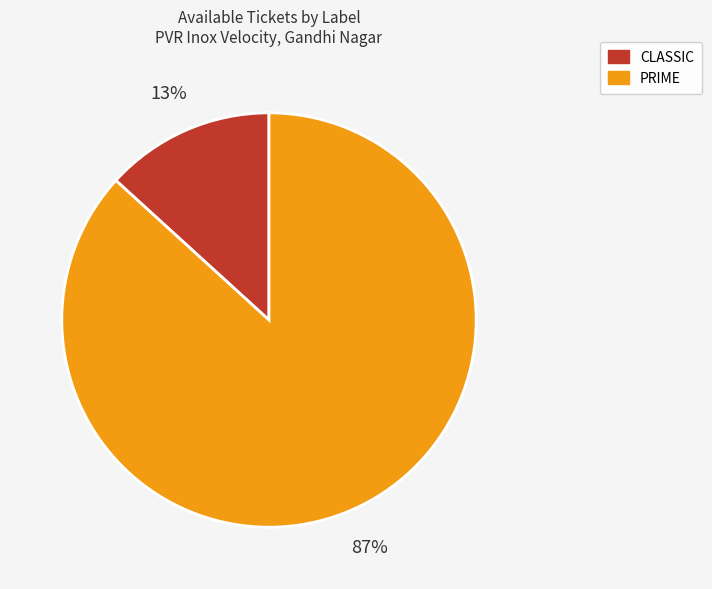

Is there a majority slice in this chart?

Yes